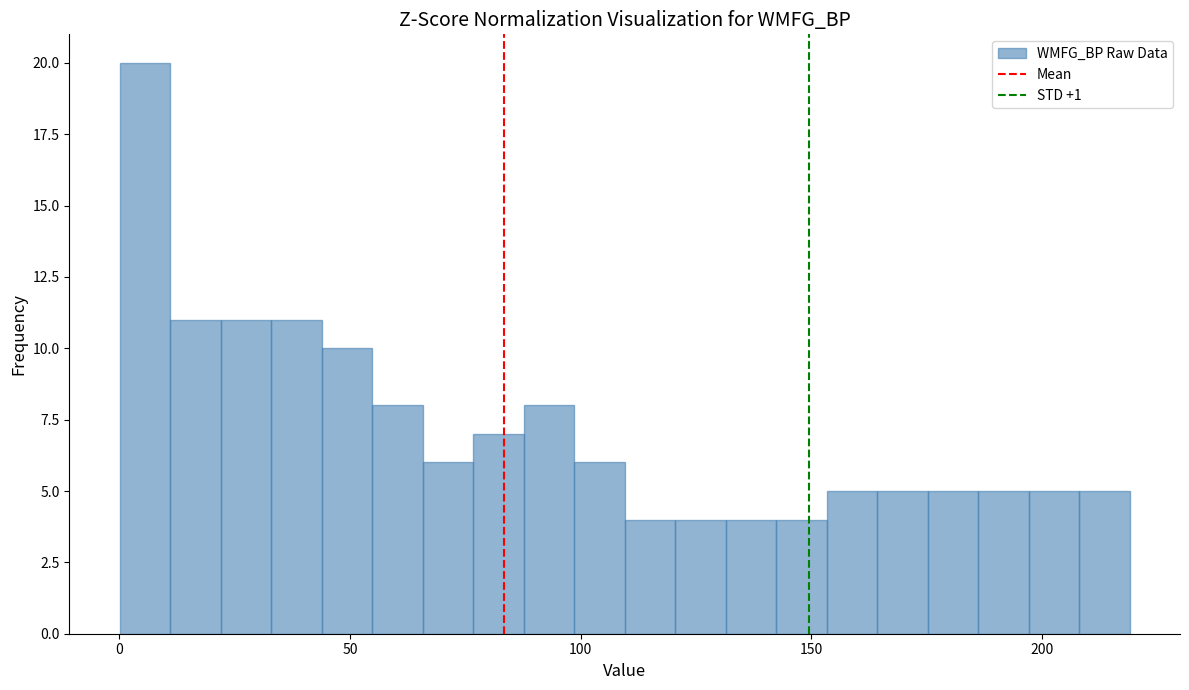

Read against the x-axis, roughly where is the centre of the tallest bar?

5